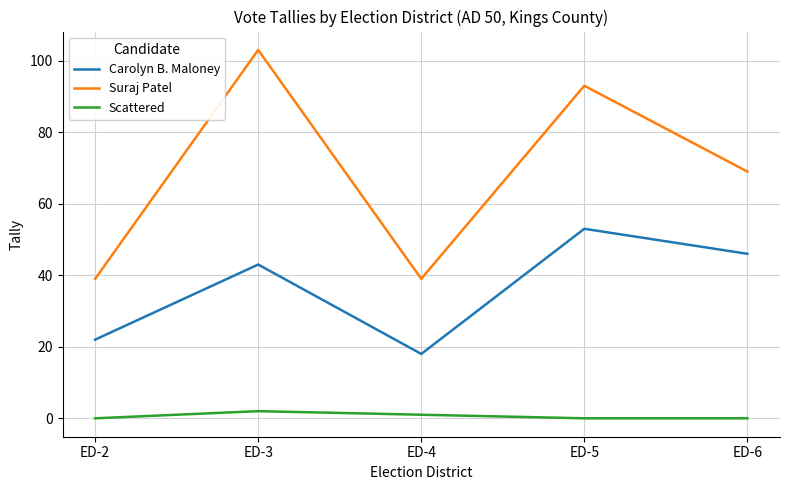

How many interior local peaks does the Suraj Patel series have?

2